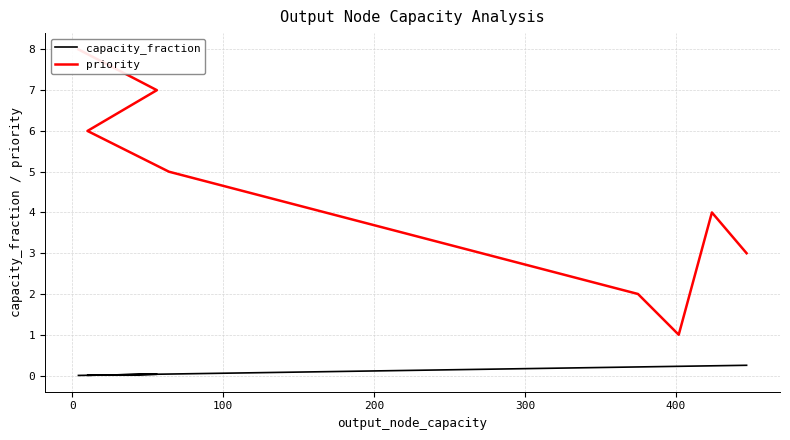

How many categories are shown in the chart?

8